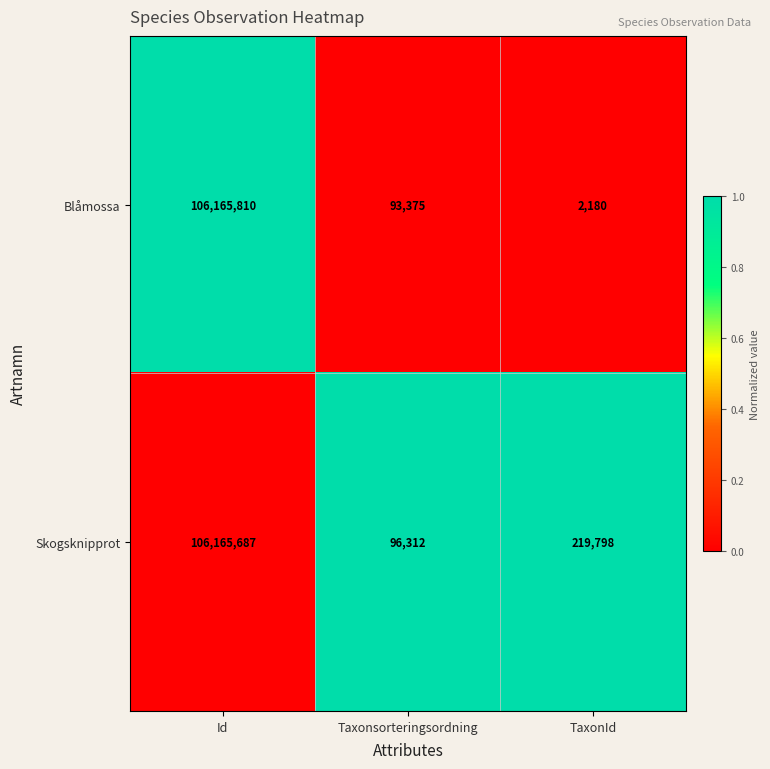

Which label corresponds to the smallest value in the chart?

TaxonId